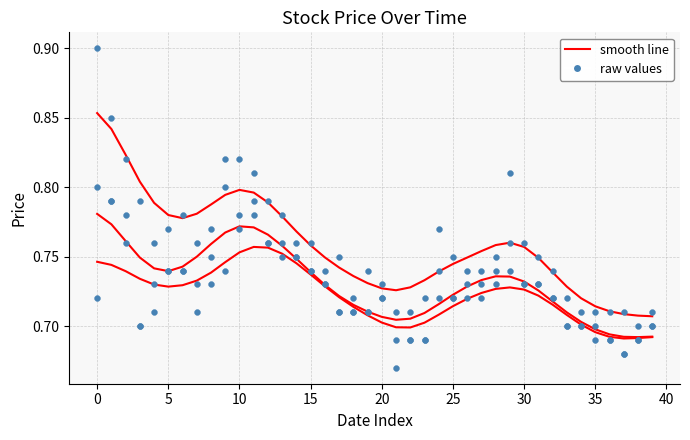

Is the value of low (smooth) at 28 greater than the value of close at 39?

Yes